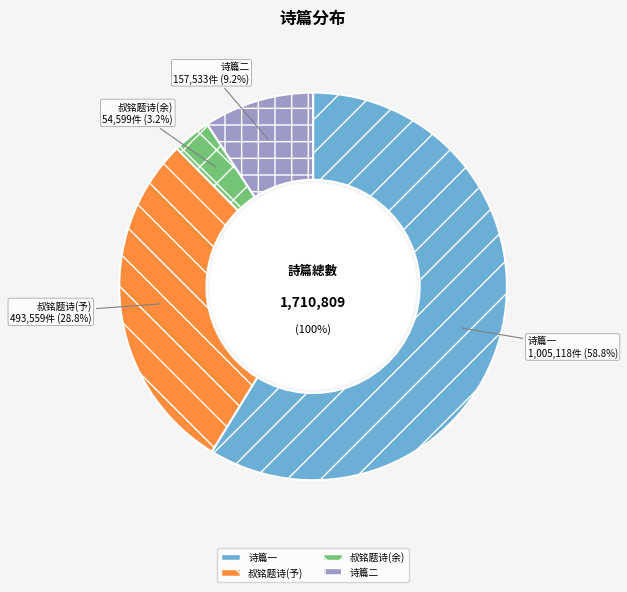

Count the number of slices in the pie.

4